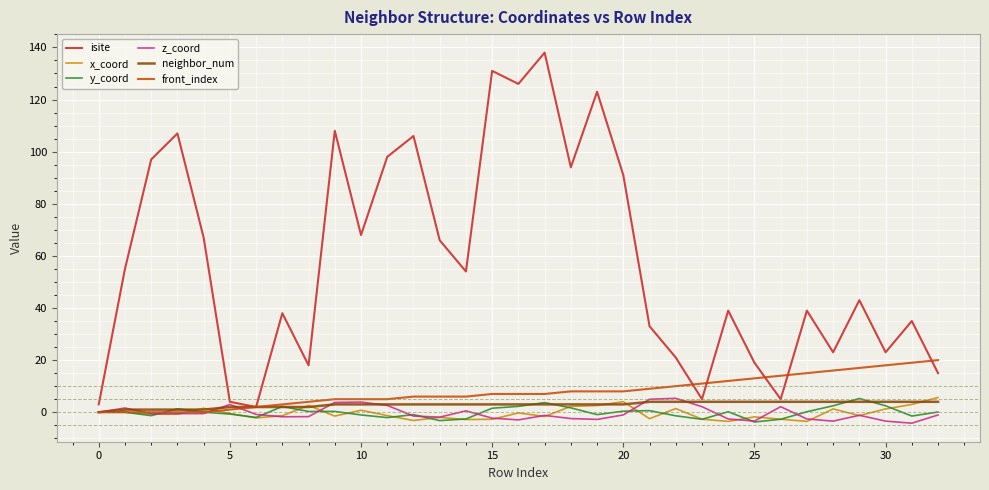

Which series has the largest range (max minus min)?

isite